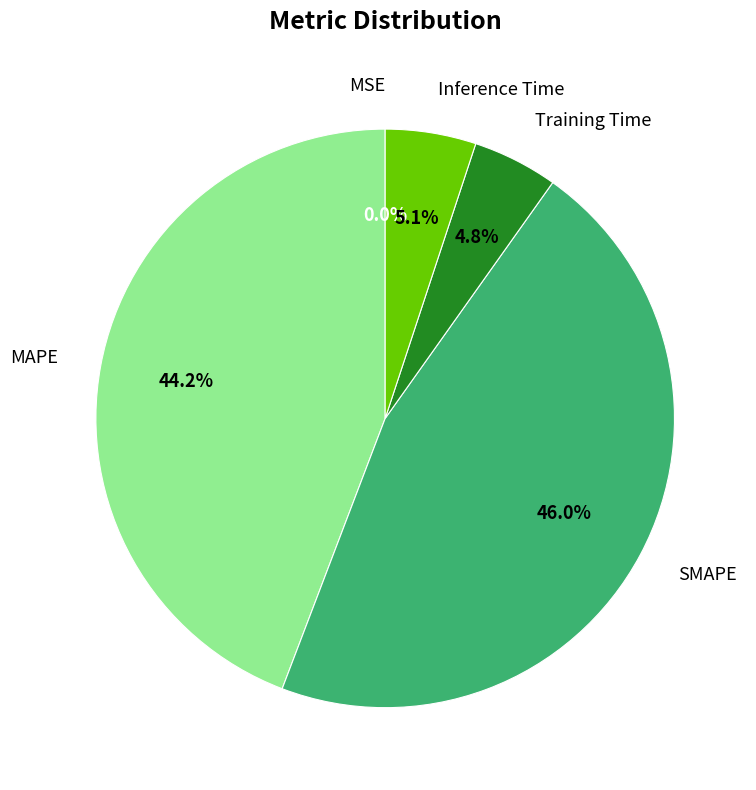

How much of the chart is everything except Training Time?

95.2%